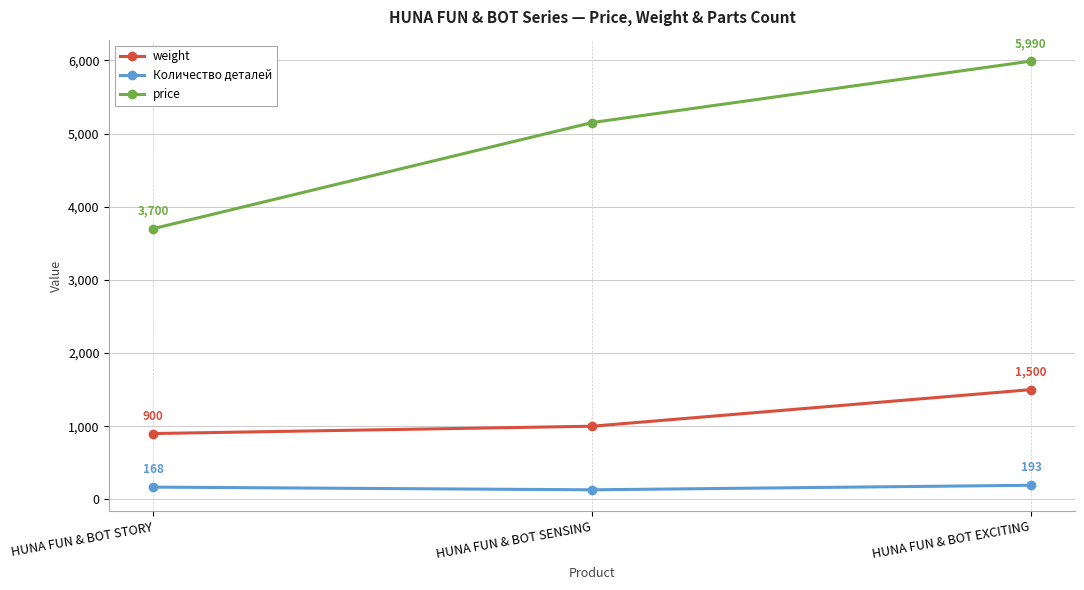

Which category has the highest value in the Количество деталей series?

HUNA FUN & BOT EXCITING